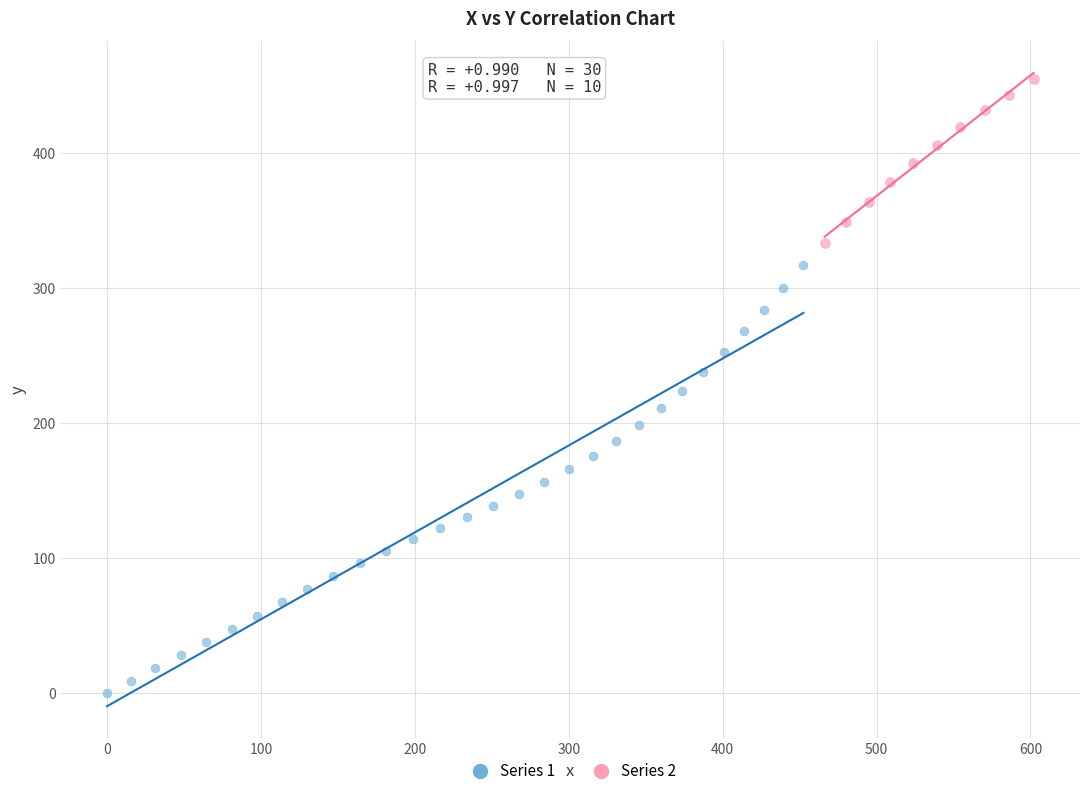

Which series has the largest Y range (max minus min)?

Series 1